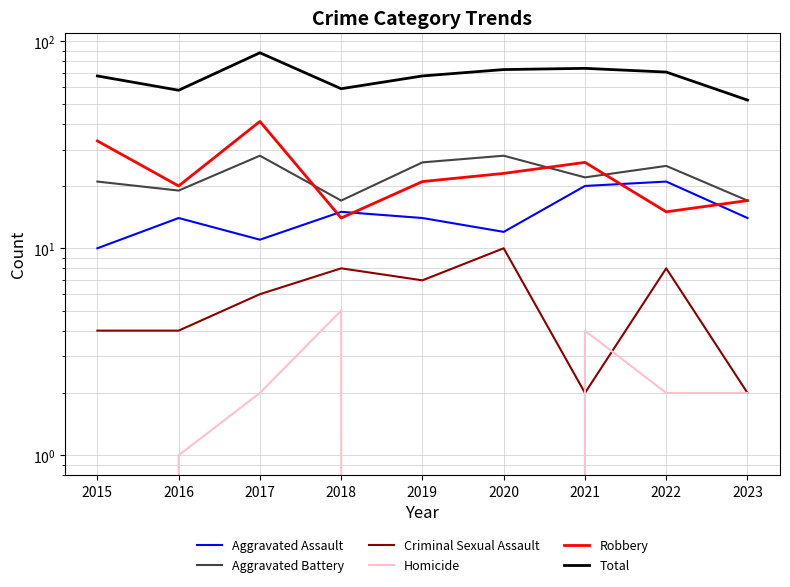

True or false: Homicide and Aggravated Battery intersect in this chart.

False